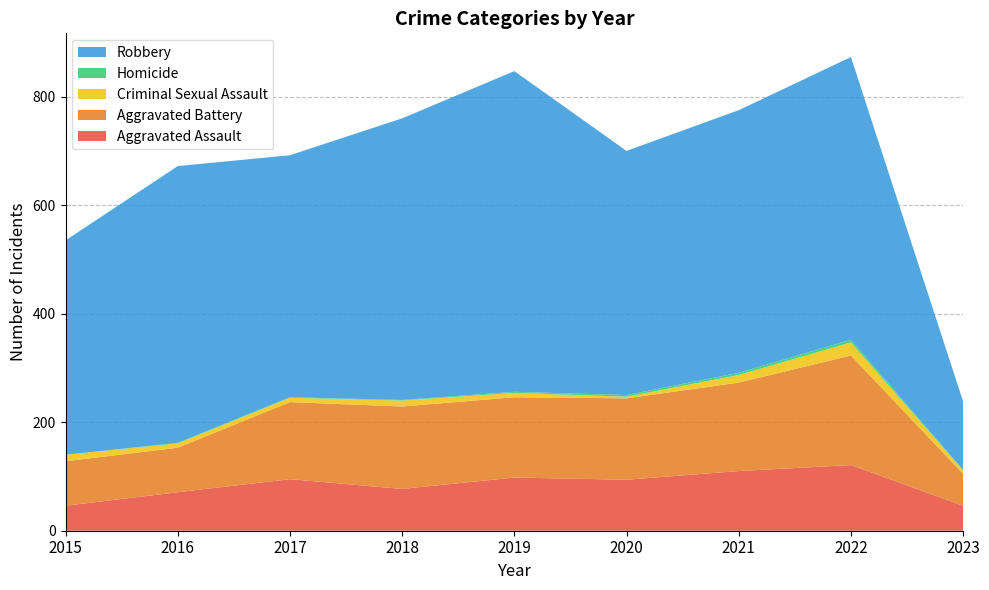

Reading right to left, transcribe all the data shown in this chart.

Aggravated Assault: 46	121	110	94	98	77	95	71	46
Aggravated Battery: 59	202	163	150	148	152	142	82	82
Criminal Sexual Assault: 6	24	14	3	8	11	8	8	12
Homicide: 1	5	4	3	2	1	1	1	0
Robbery: 126	521	484	450	591	519	446	510	395